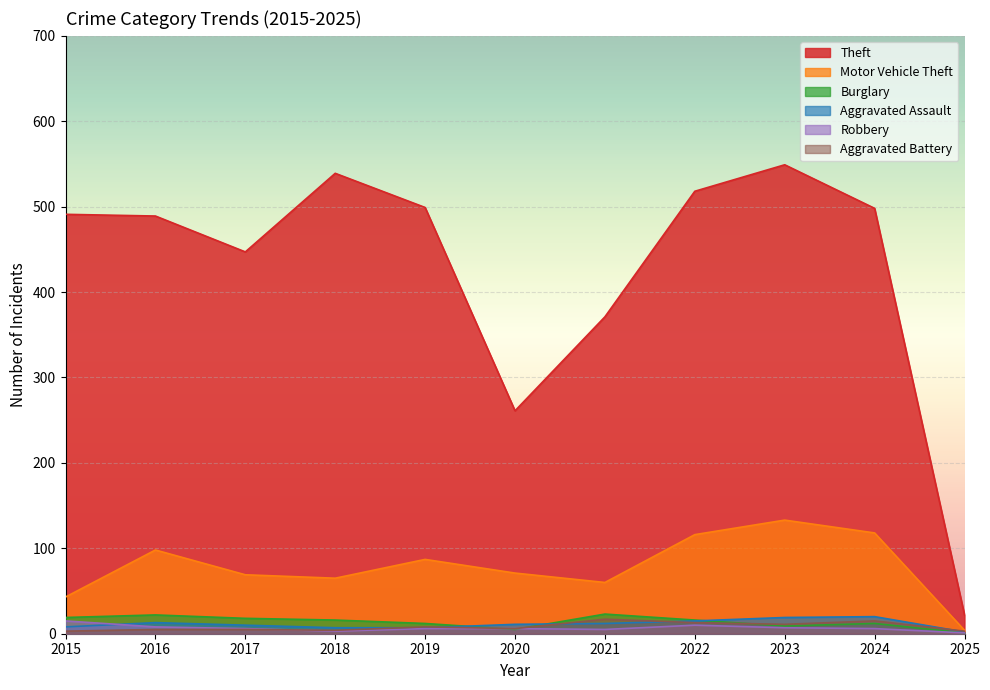

Where is Burglary nearest to the value 12?

2019